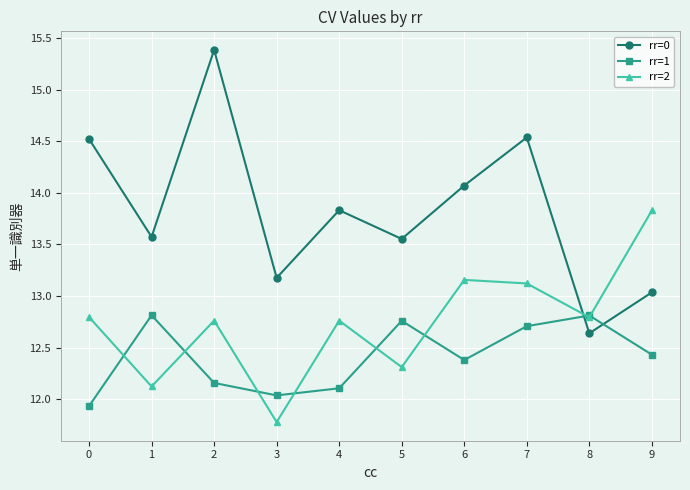

True or false: rr=2 has a value of 4.1 at 5.

False